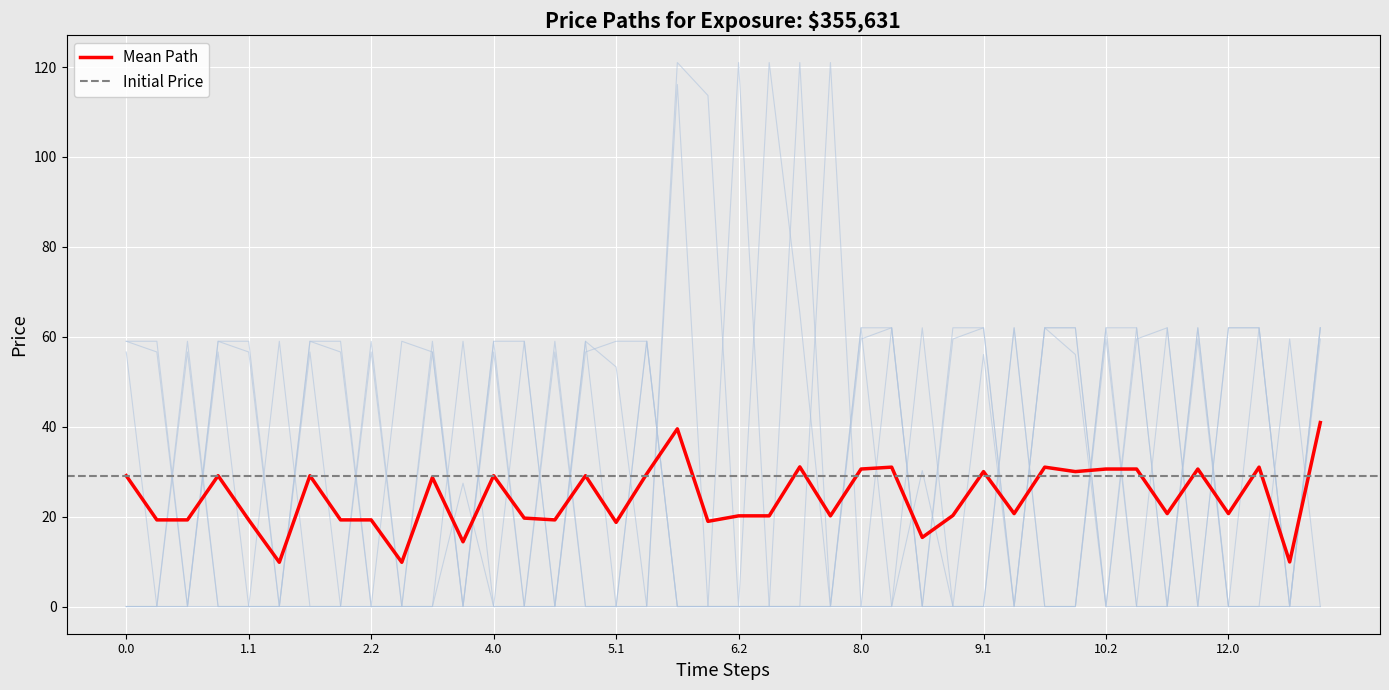

How many data points does each series have?

40